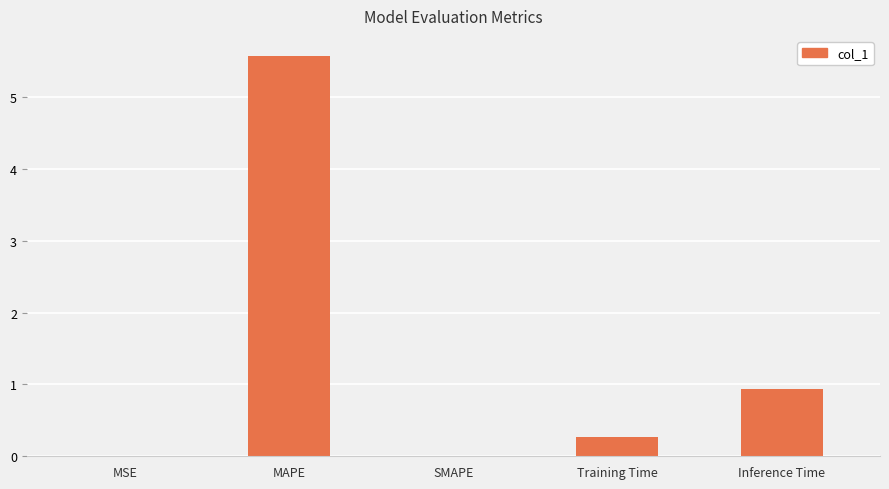

What is the sum of the values at MAPE and SMAPE?

5.6